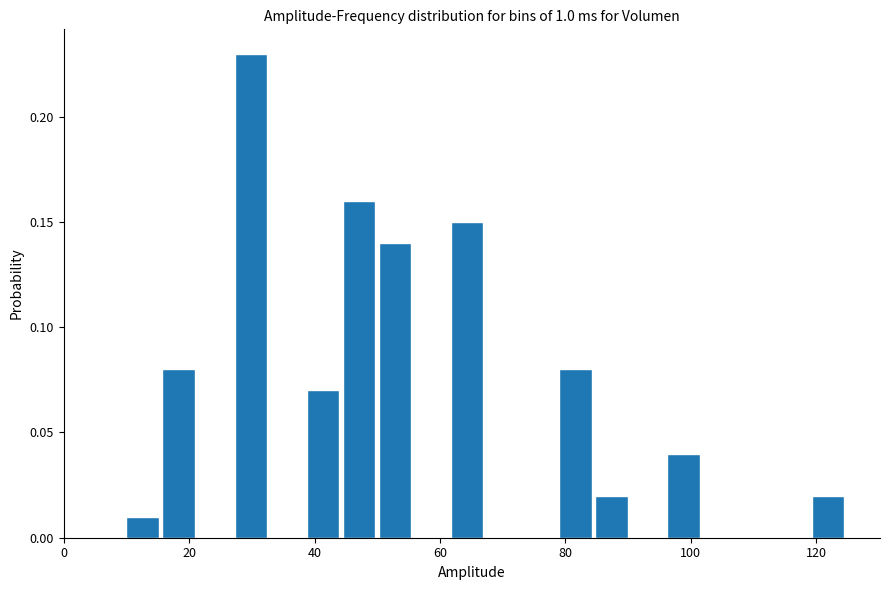

Read against the x-axis, roughly where is the centre of the tallest bar?

30